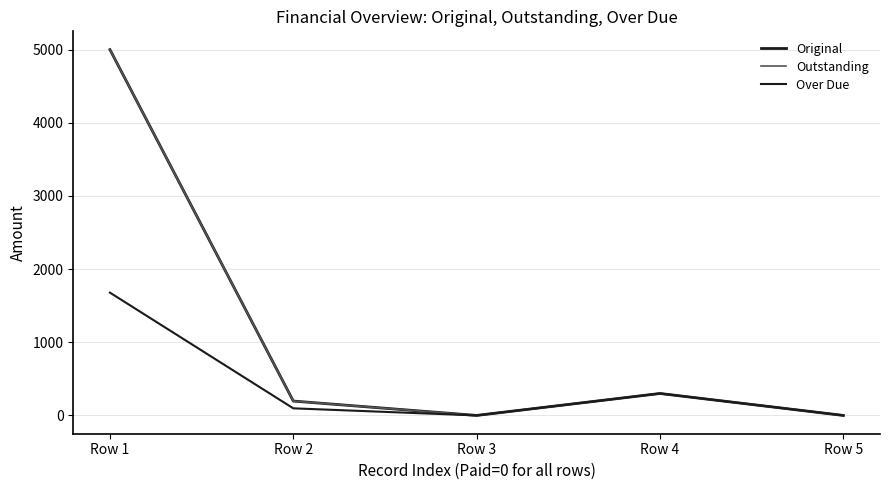

True or false: Over Due and Original cross at least once.

False